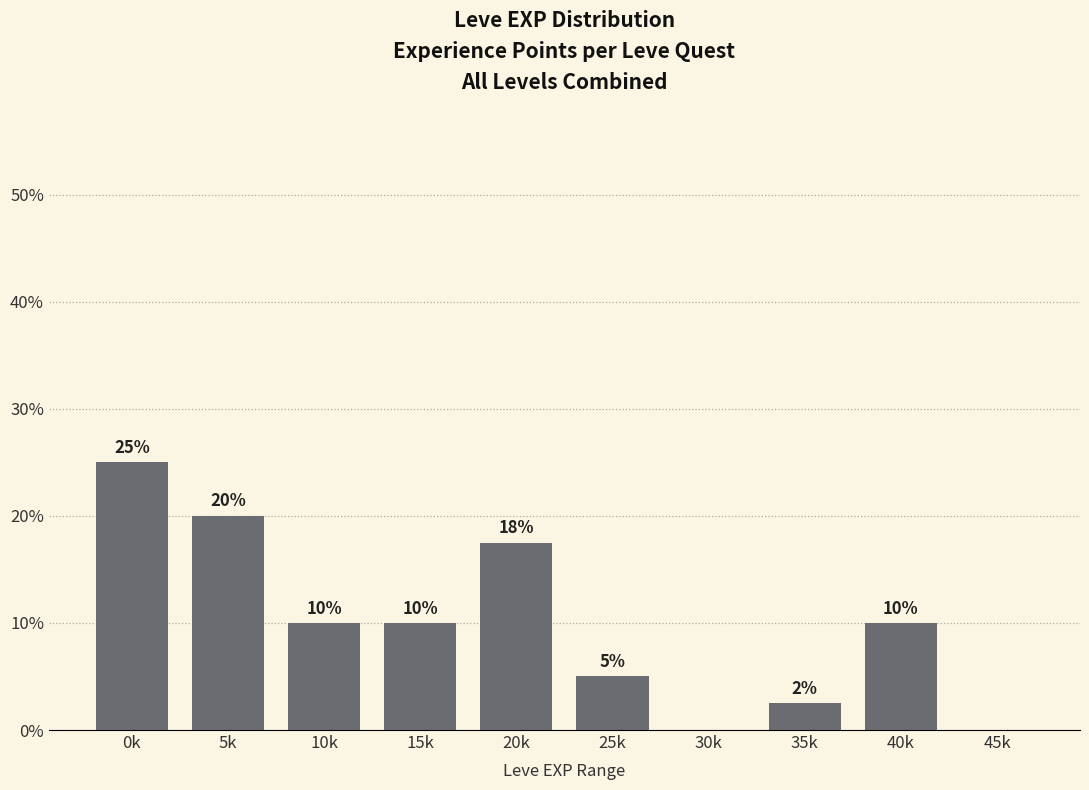

Which has a higher value, 30k or 25k?

25k